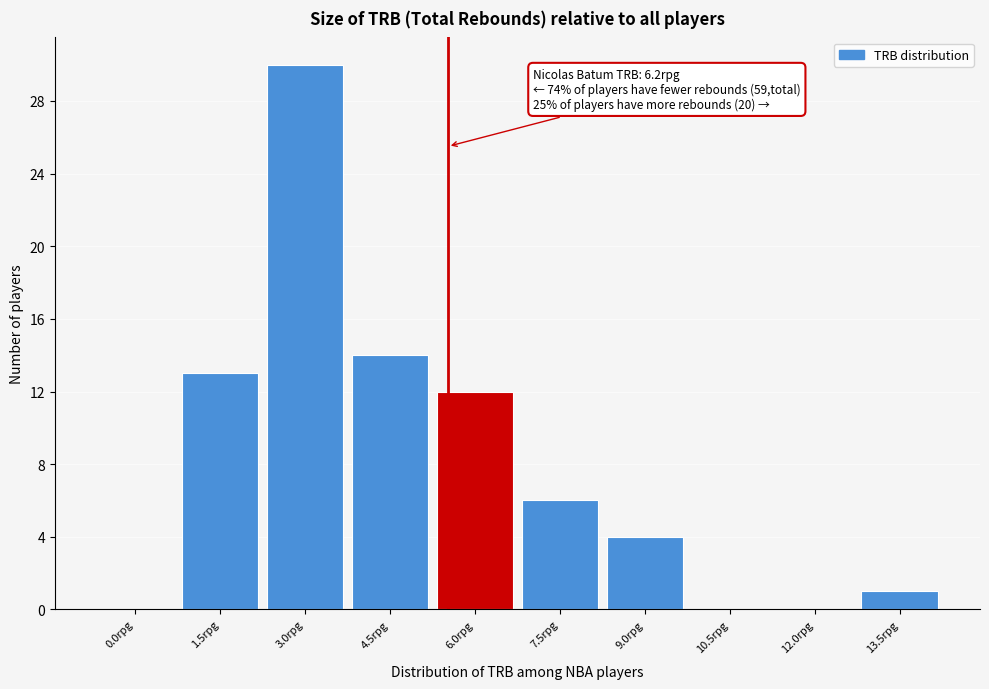

Reading right to left, transcribe all the data shown in this chart.

13.5rpg=1	12.0rpg=0	10.5rpg=0	9.0rpg=4	7.5rpg=6	6.0rpg=12	4.5rpg=14	3.0rpg=30	1.5rpg=13	0.0rpg=0